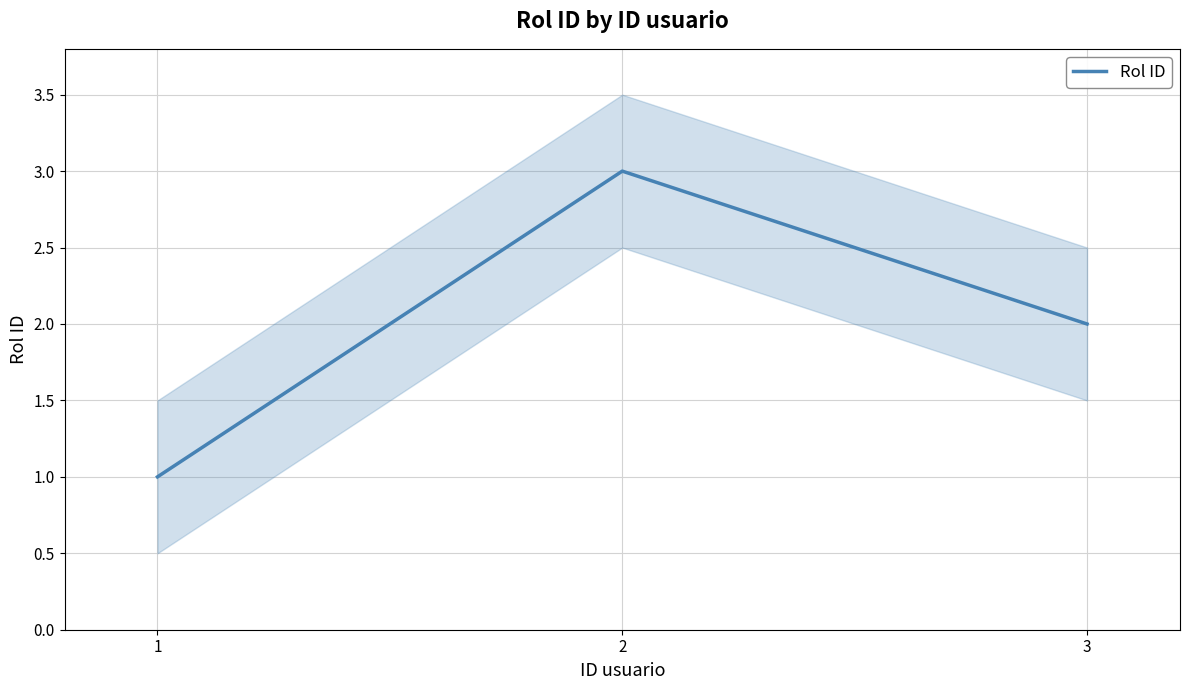

What is the smallest value displayed?

1